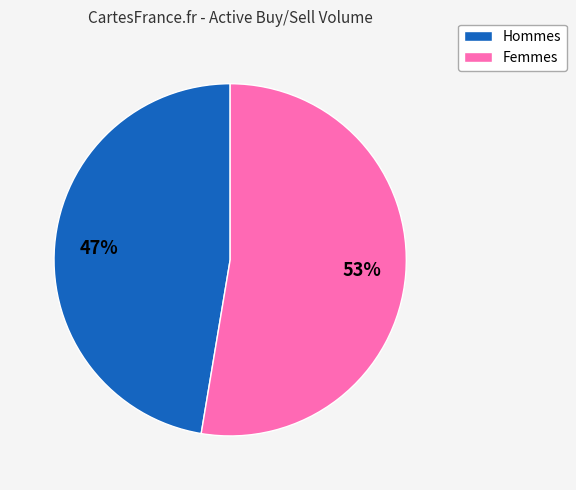

To the nearest percent, what is the average slice percentage?

50%